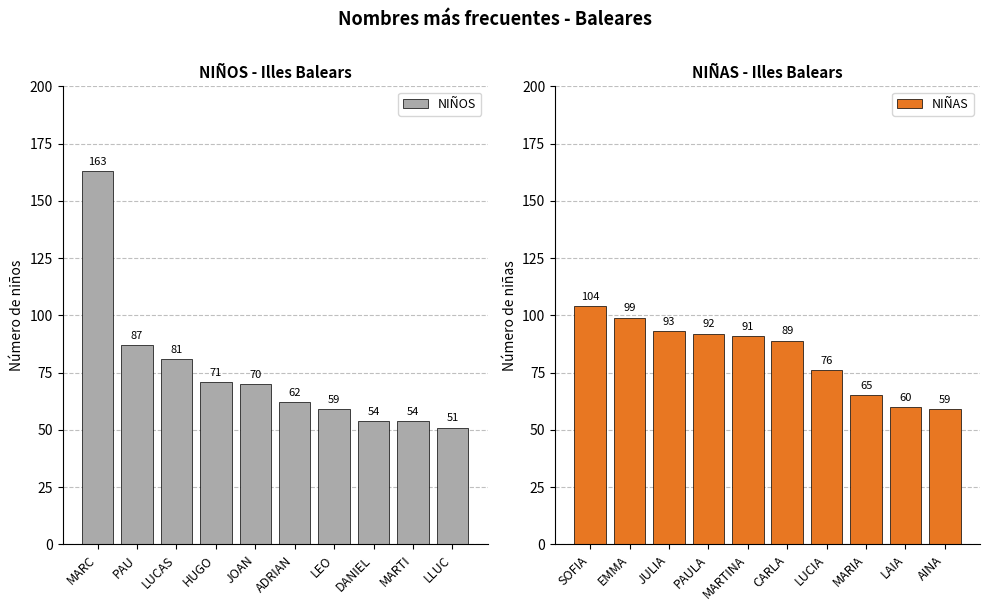

The NIÑOS series shows 221 at MARC. True or false?

False